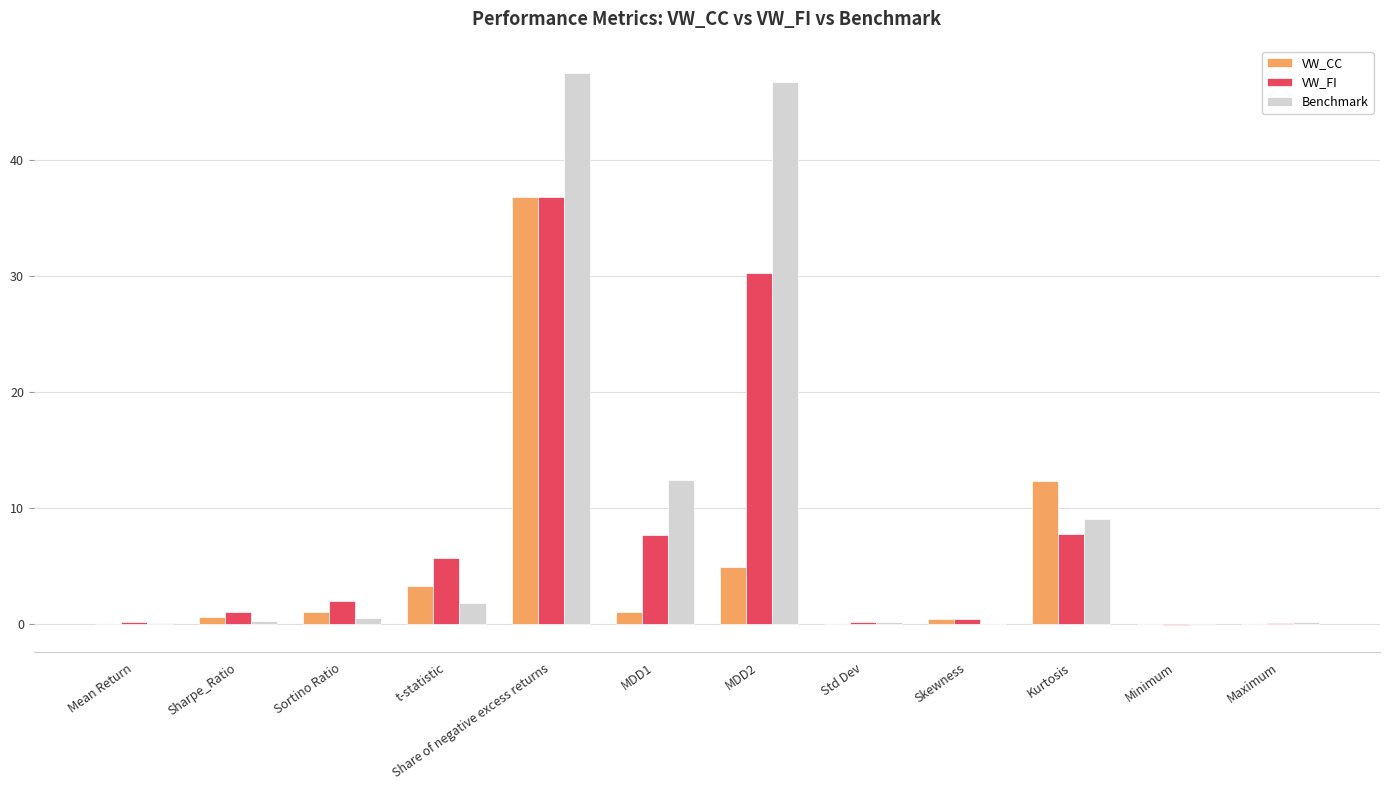

What is the sum of all VW_FI values?

91.9